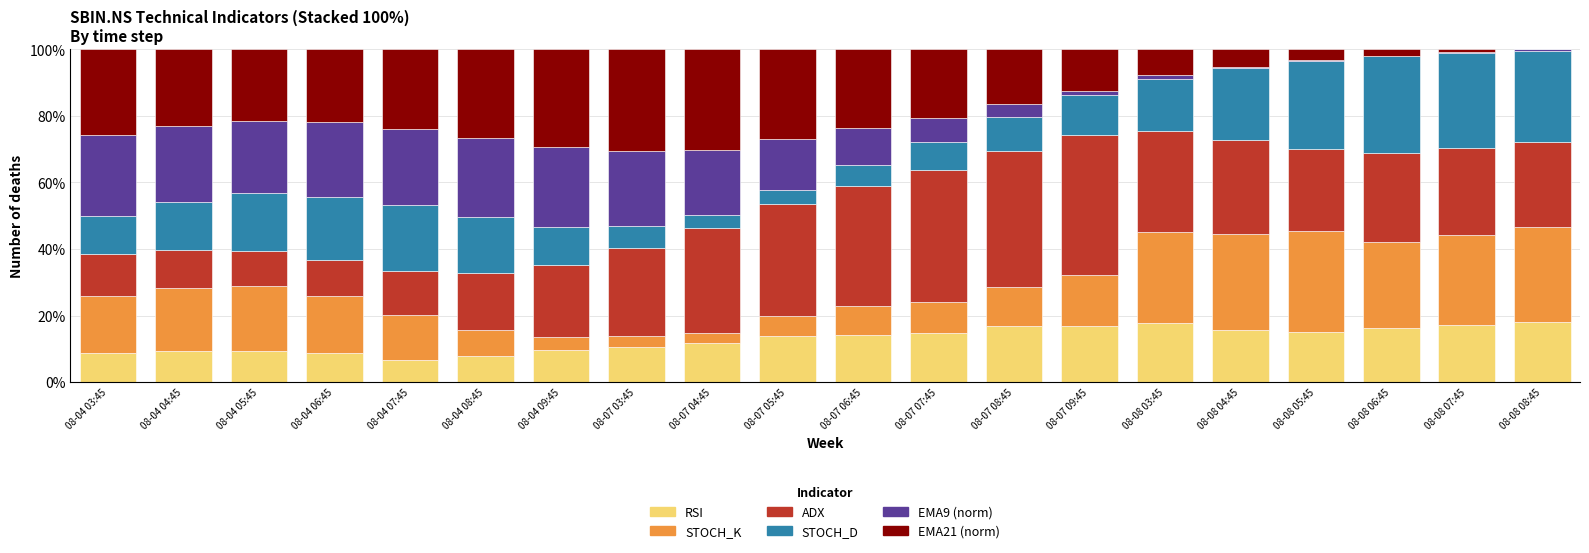

What is the sum of all RSI values?

259.1